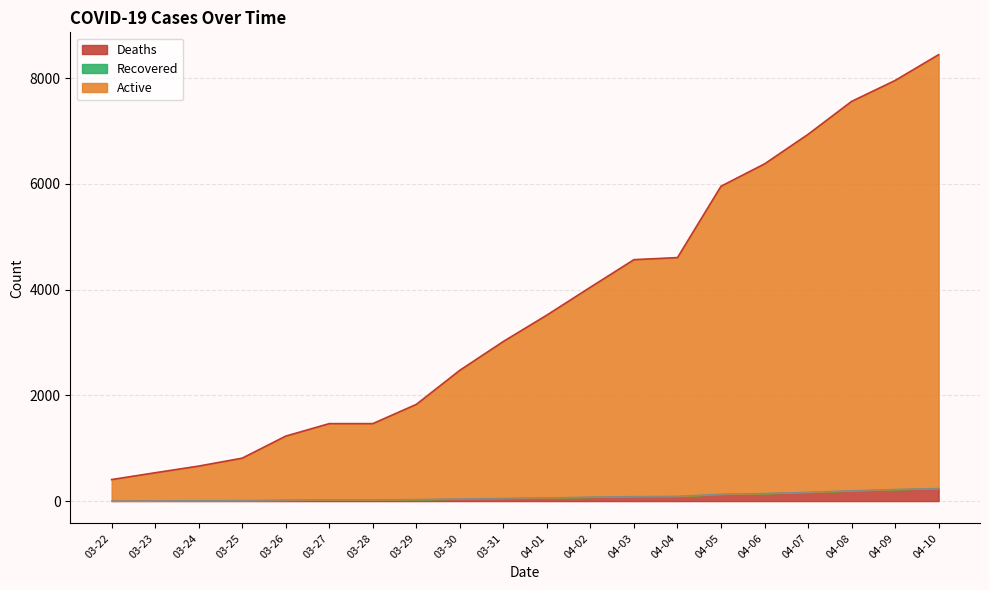

The value of Confirmed at 04-02 is 878. True or false?

False